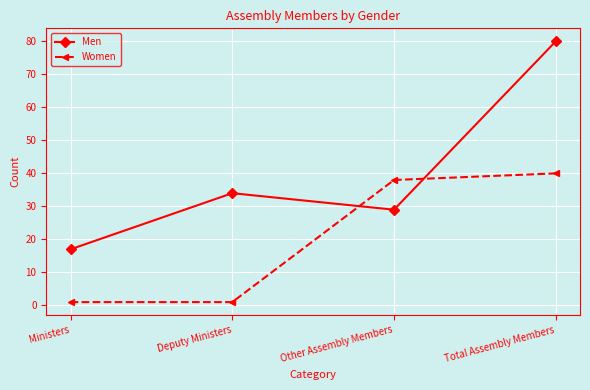

Is the value of Men at Ministers greater than the value of Women at Ministers?

Yes